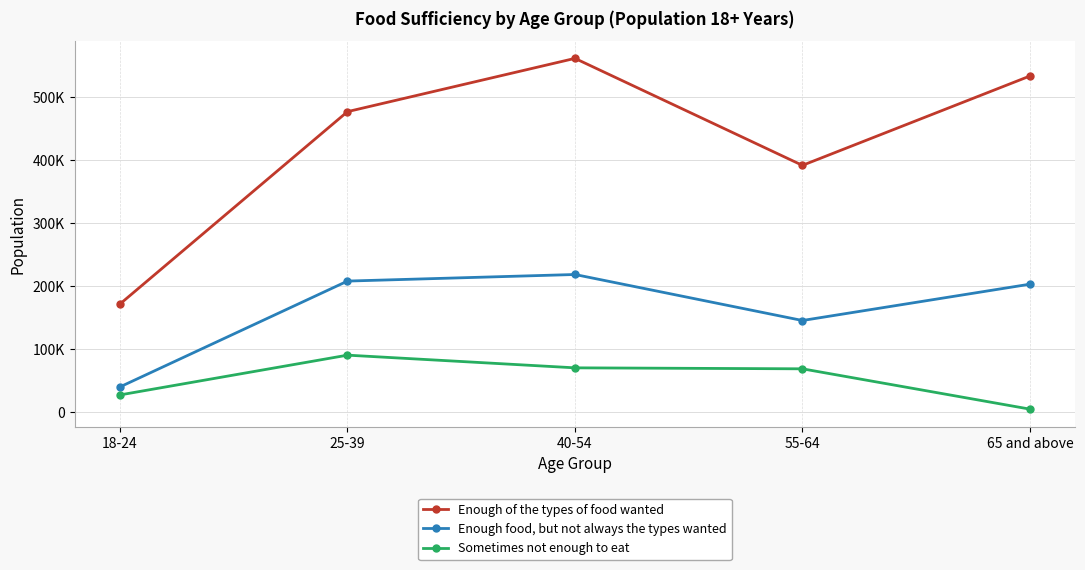

At which category is the sum across all series the highest?

40-54